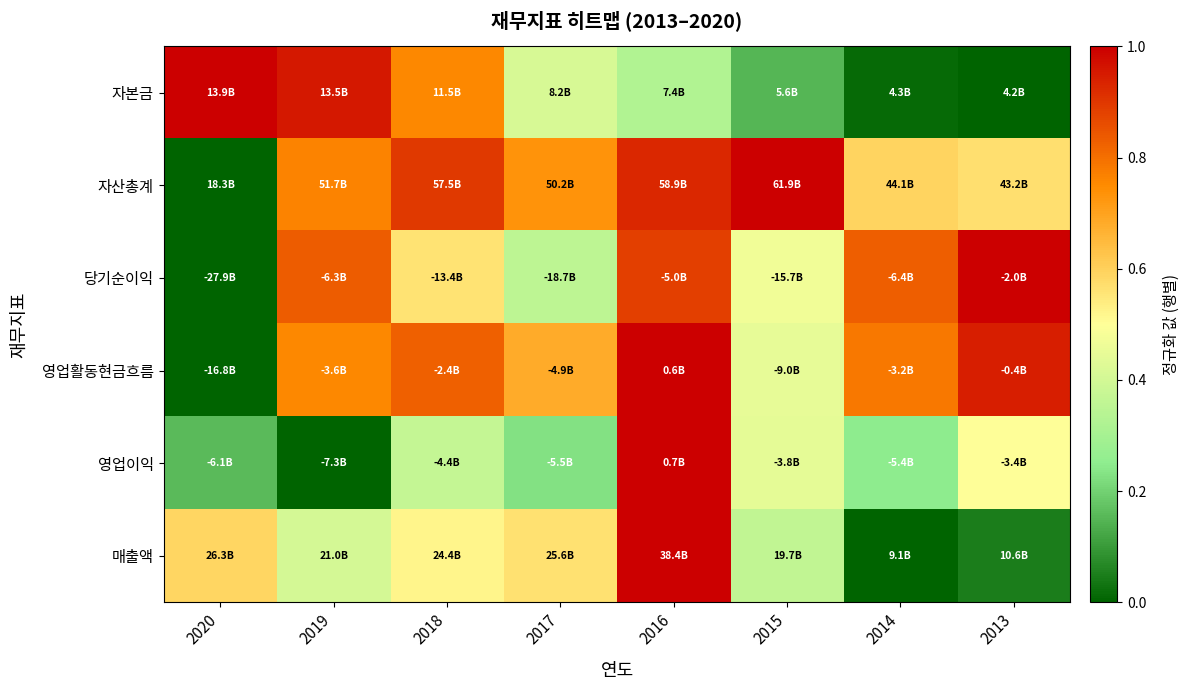

At which category is the sum across all series the highest?

2016